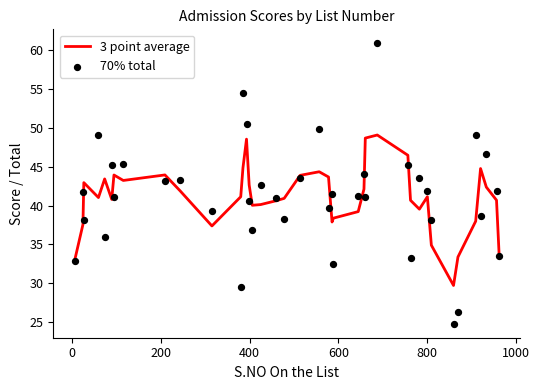

What are all the series names shown in the legend?

3 point average, 70% total